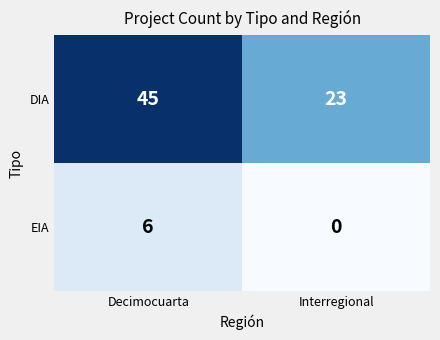

At which category is the sum across all series the highest?

Decimocuarta